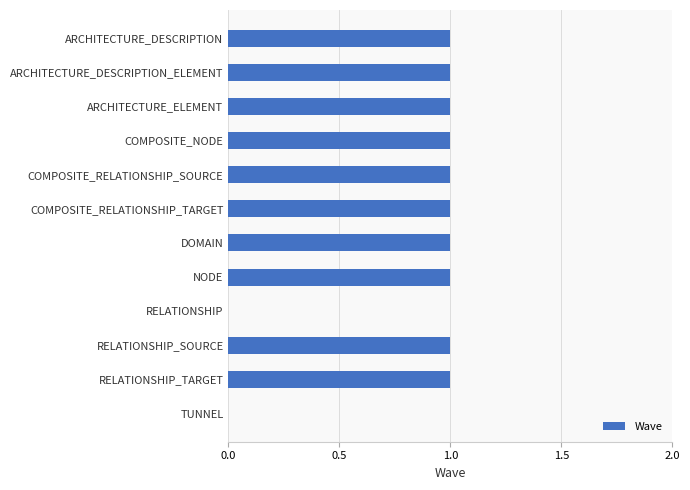

Approximately how many times larger is the value at NODE compared to COMPOSITE_RELATIONSHIP_SOURCE?

1.0